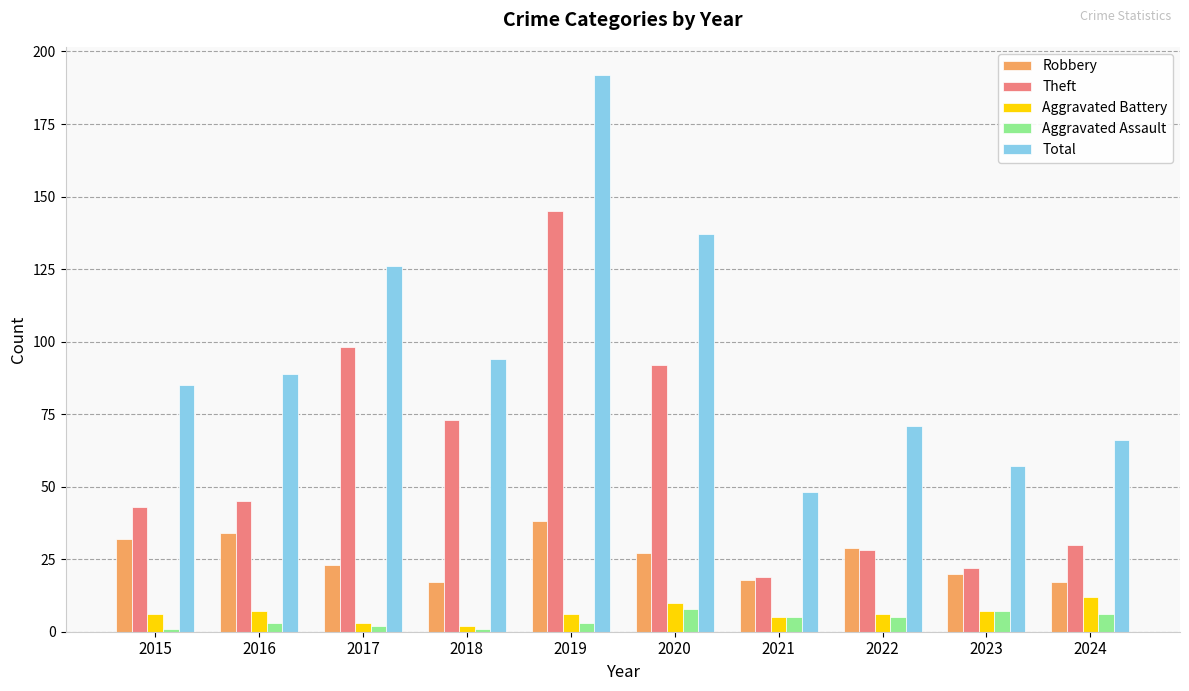

How many bars are there in each group?

5